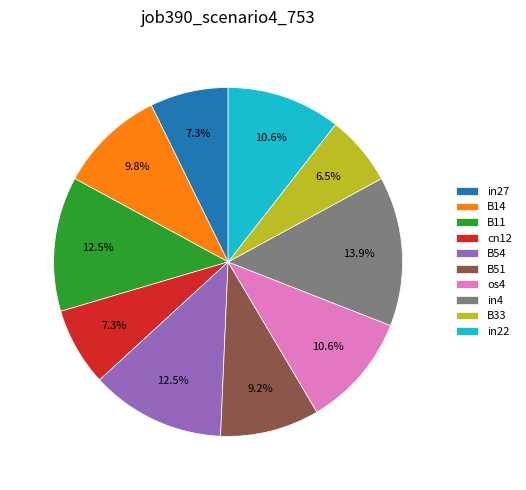

The B11 slice represents 18% of the pie. True or false?

False